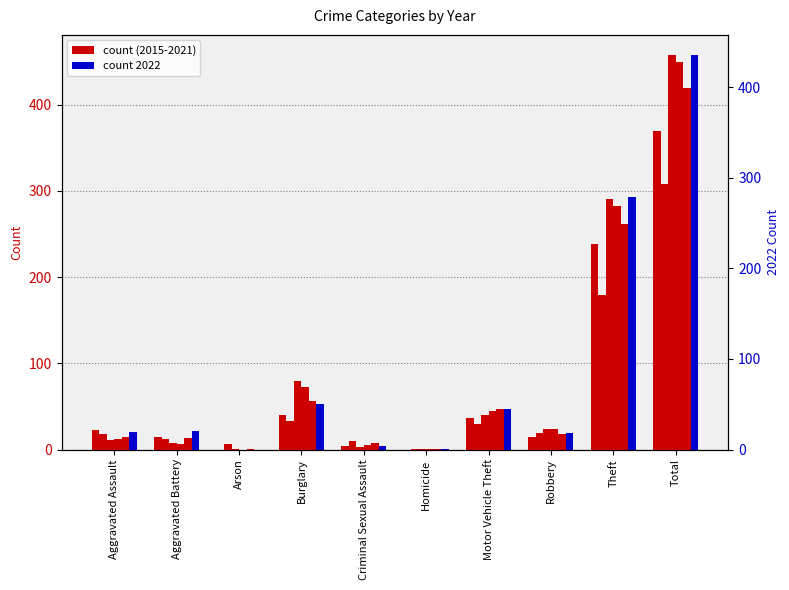

How many distinct data groups are displayed?

6